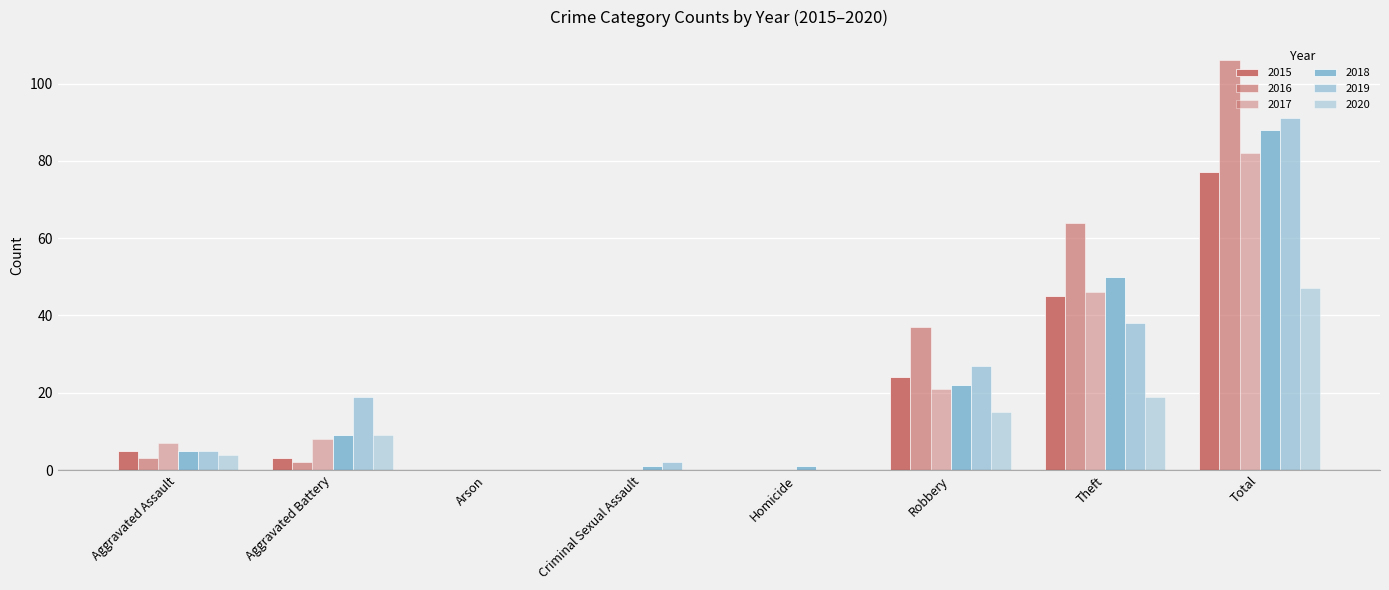

Are the bars horizontal?

No